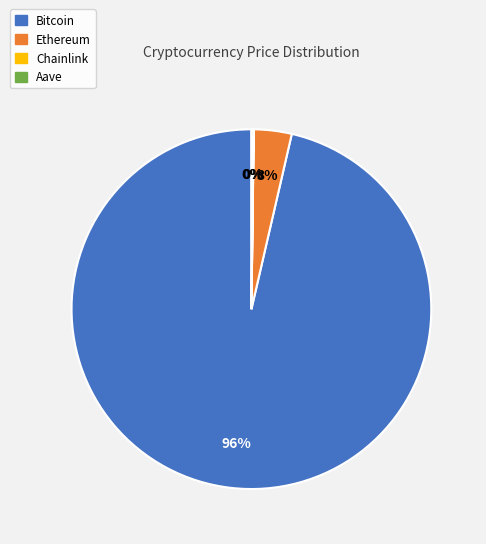

Which has a higher value, Bitcoin or Ethereum?

Bitcoin